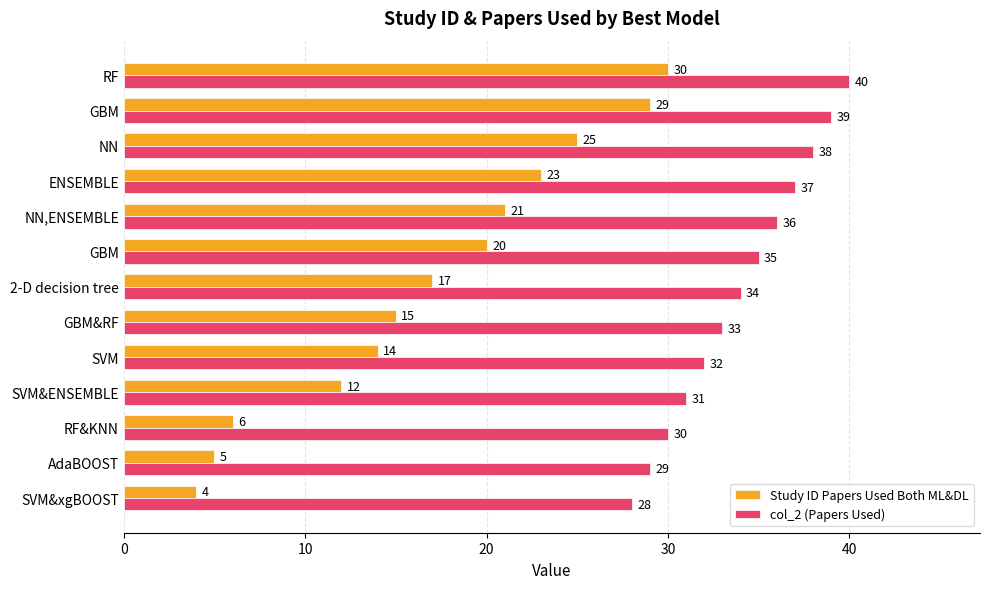

What are all the series names shown in the legend?

Study ID Papers Used Both ML&DL, col_2 (Papers Used)